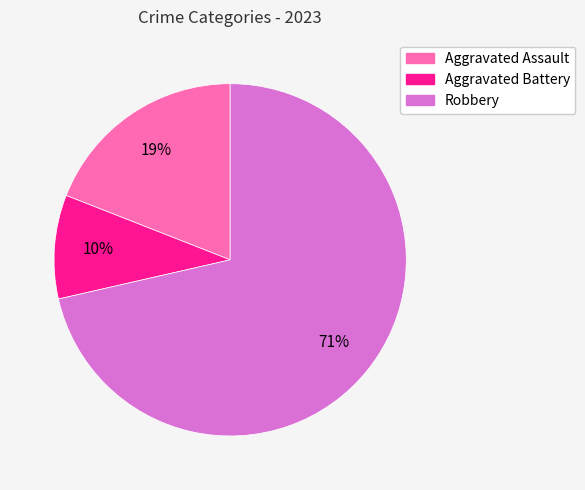

True or false: Robbery accounts for 65% of the total.

False